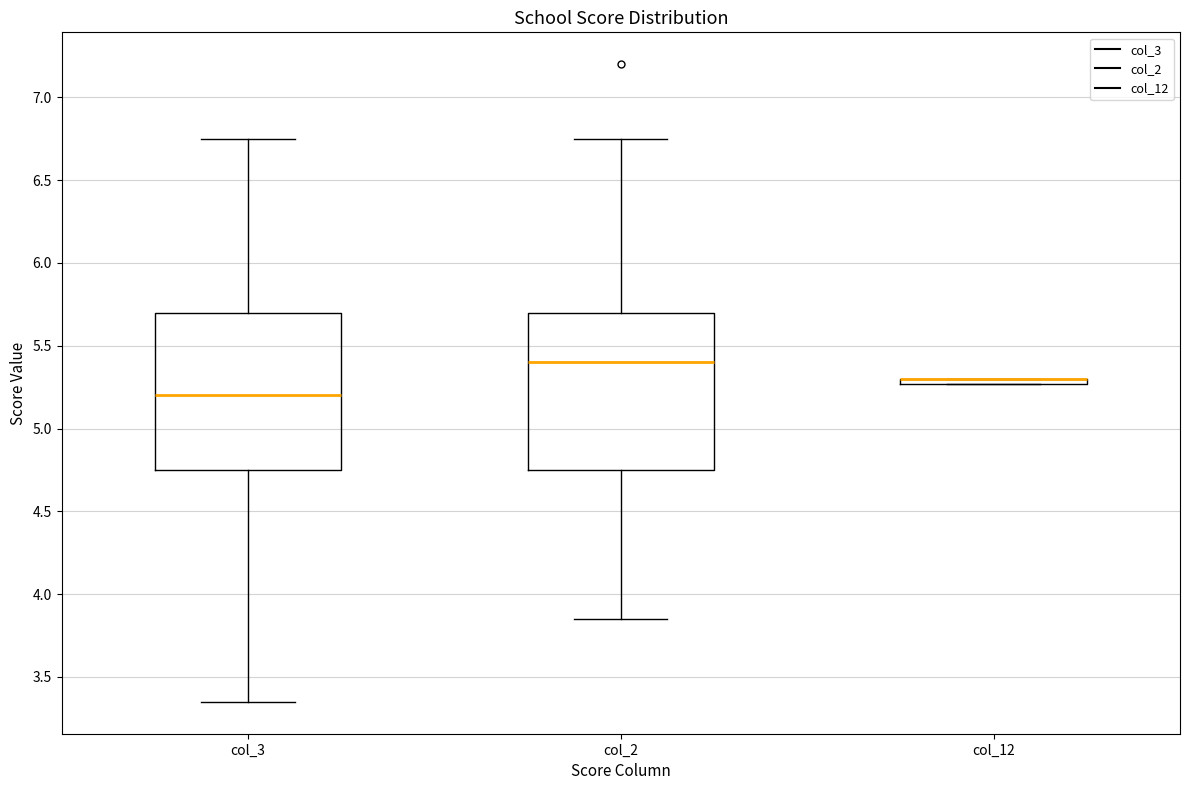

Where does the median line of the box for col_3 sit on the y-axis? The values are not printed on the chart, so give them approximately, as read against the axis.

5.20